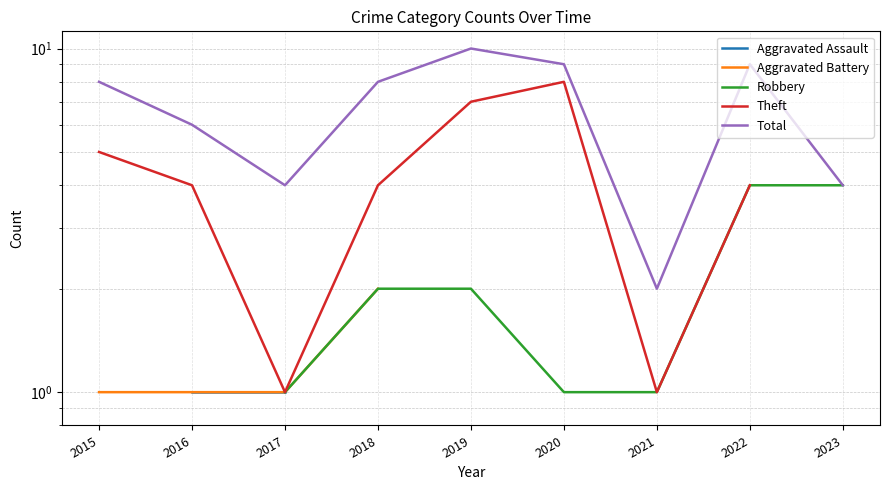

How many data points in Total are less than 8?

4